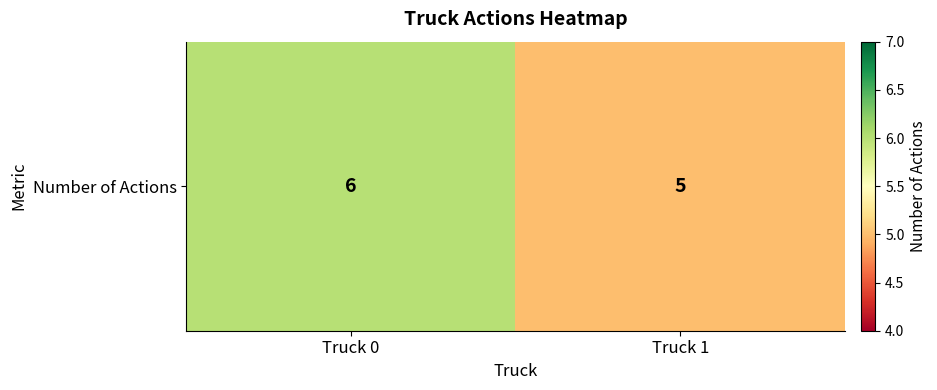

What is the difference between the values at Truck 0 and Truck 1?

1